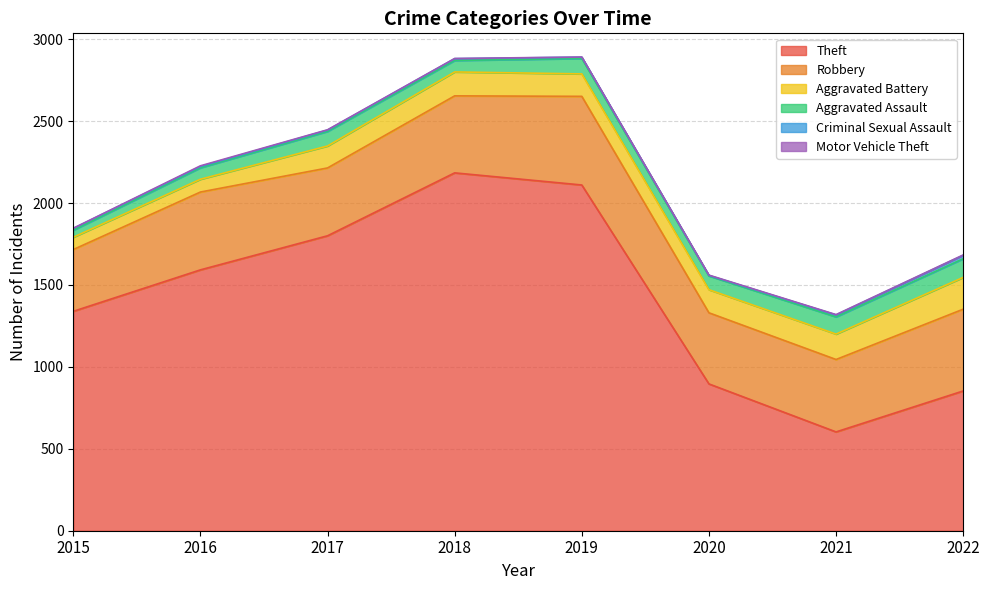

The Theft series shows 553 at 2016. True or false?

False